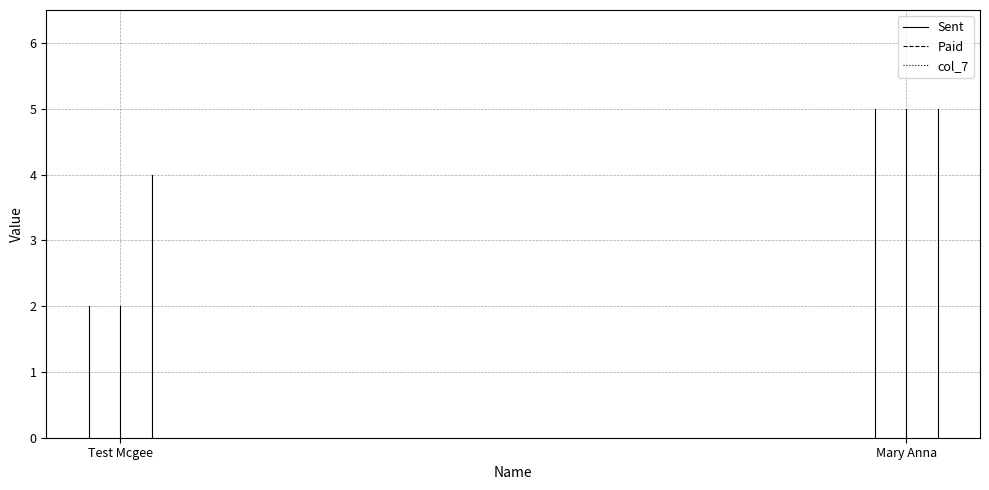

At how many categories does at least one series exceed 3?

2